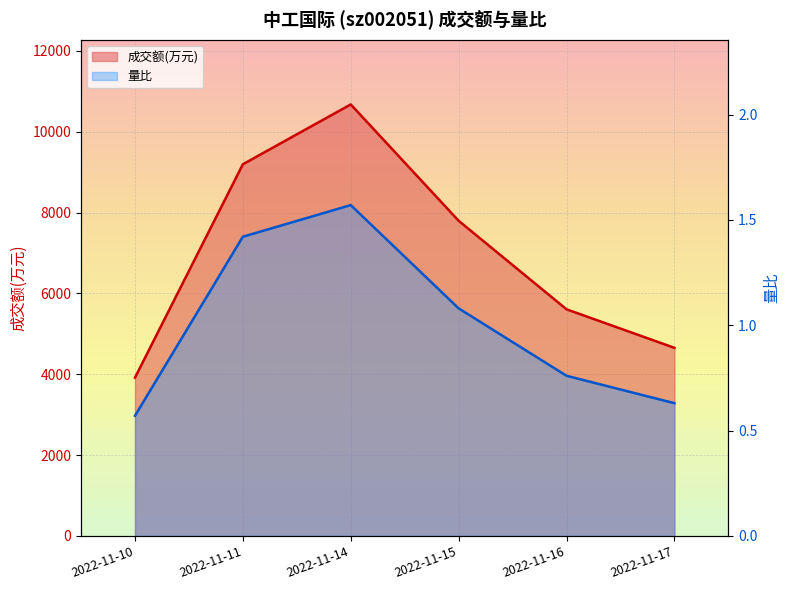

In 成交额(万元), how many points are higher than both neighbors (excluding endpoints)?

1